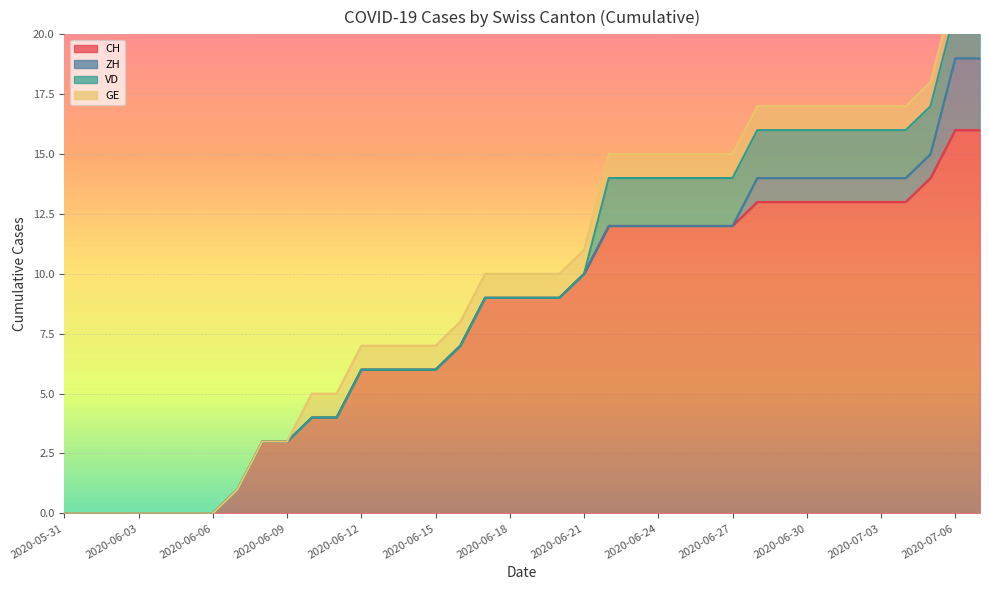

At which category is the sum across all series the highest?

2020-07-06